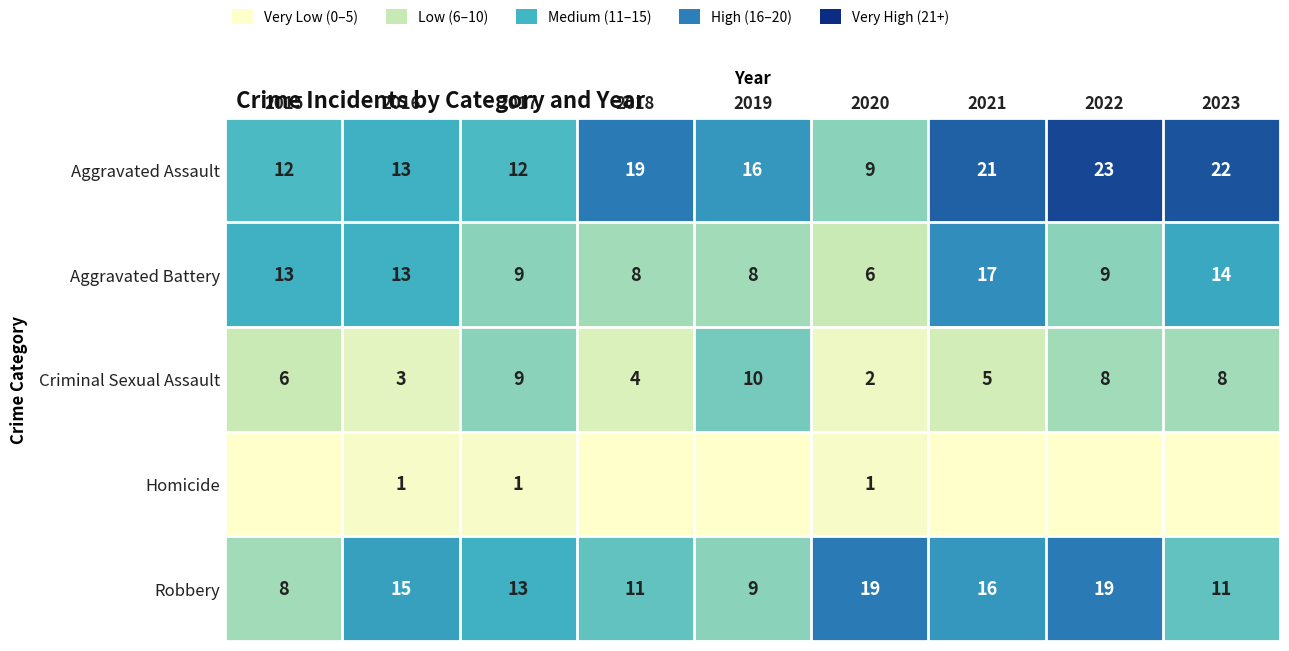

The Aggravated Assault series shows 9 at 2020. True or false?

True